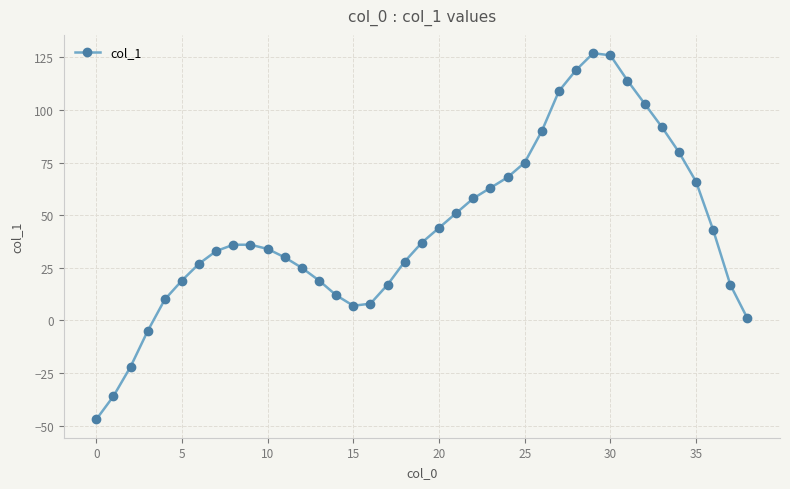

What is the maximum value shown in the chart?

127